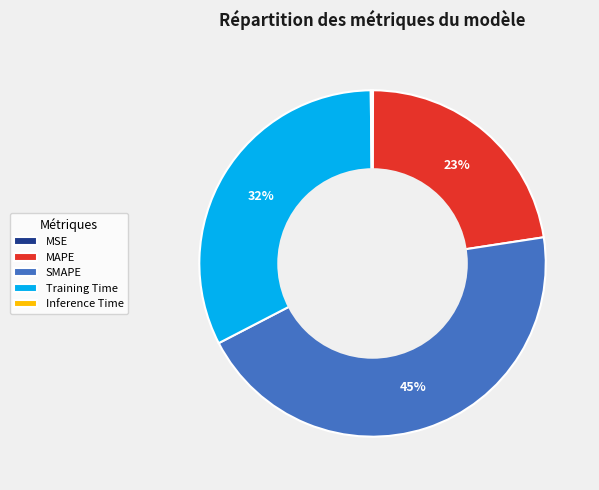

Do SMAPE and Training Time together represent more than half of the pie?

Yes